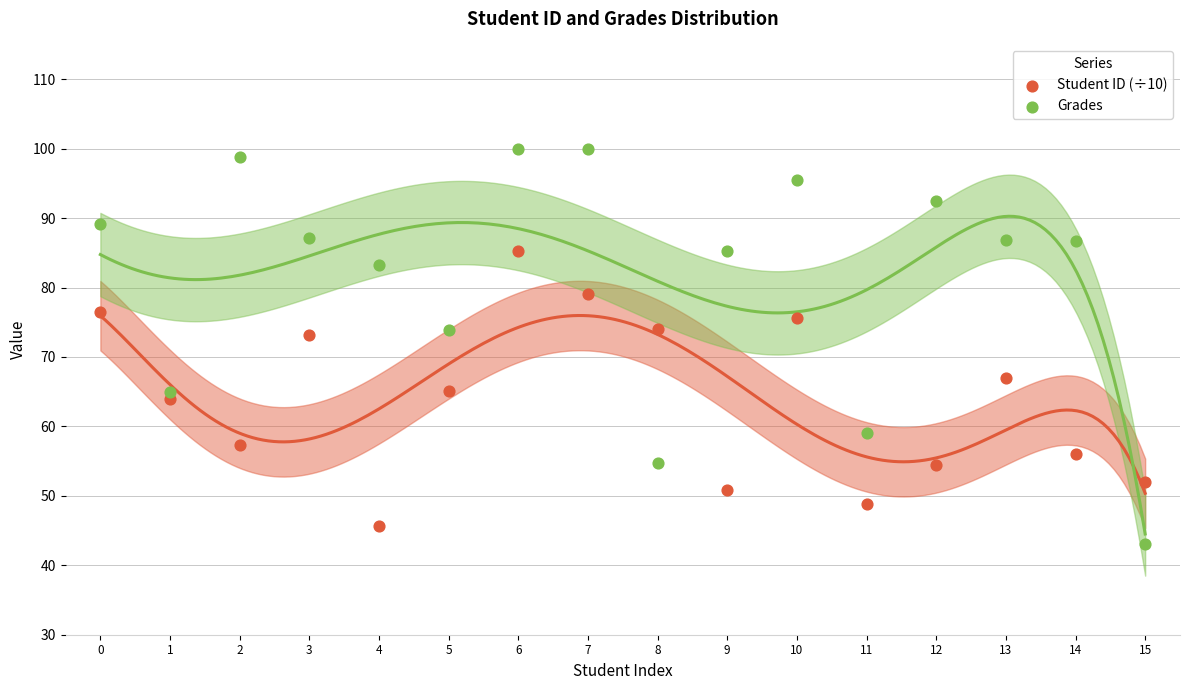

Which series reaches the minimum Y coordinate?

Grades